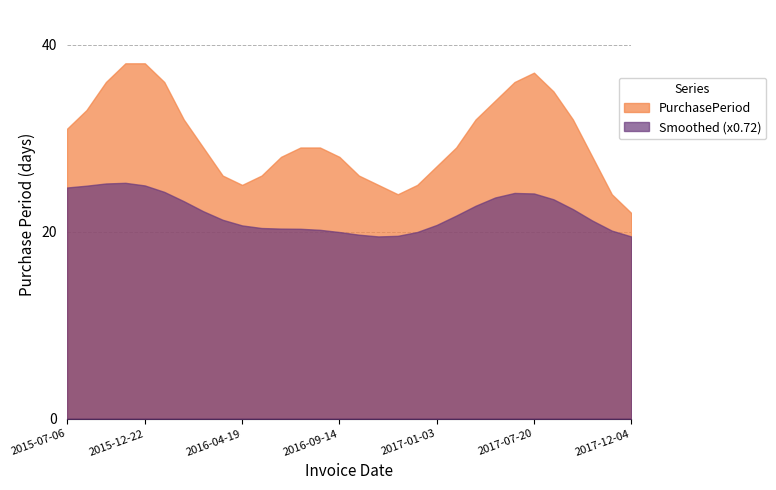

True or false: PurchasePeriod and Smoothed (x0.72) cross at least once.

False